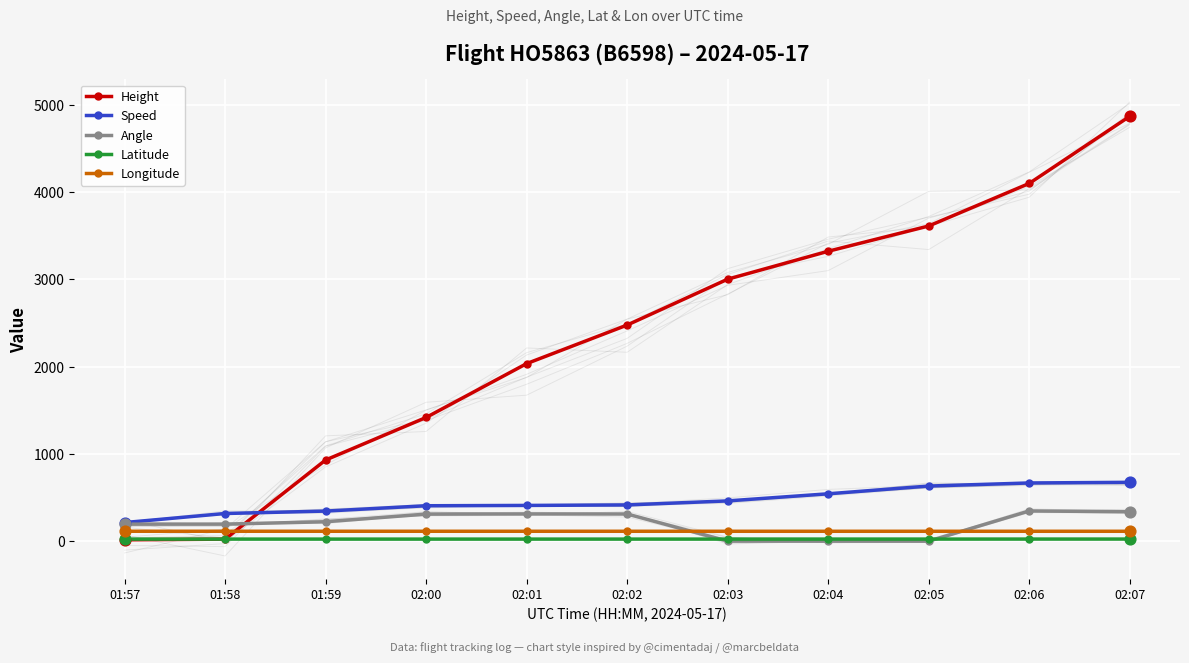

Which series contains the lowest Y value?

Angle